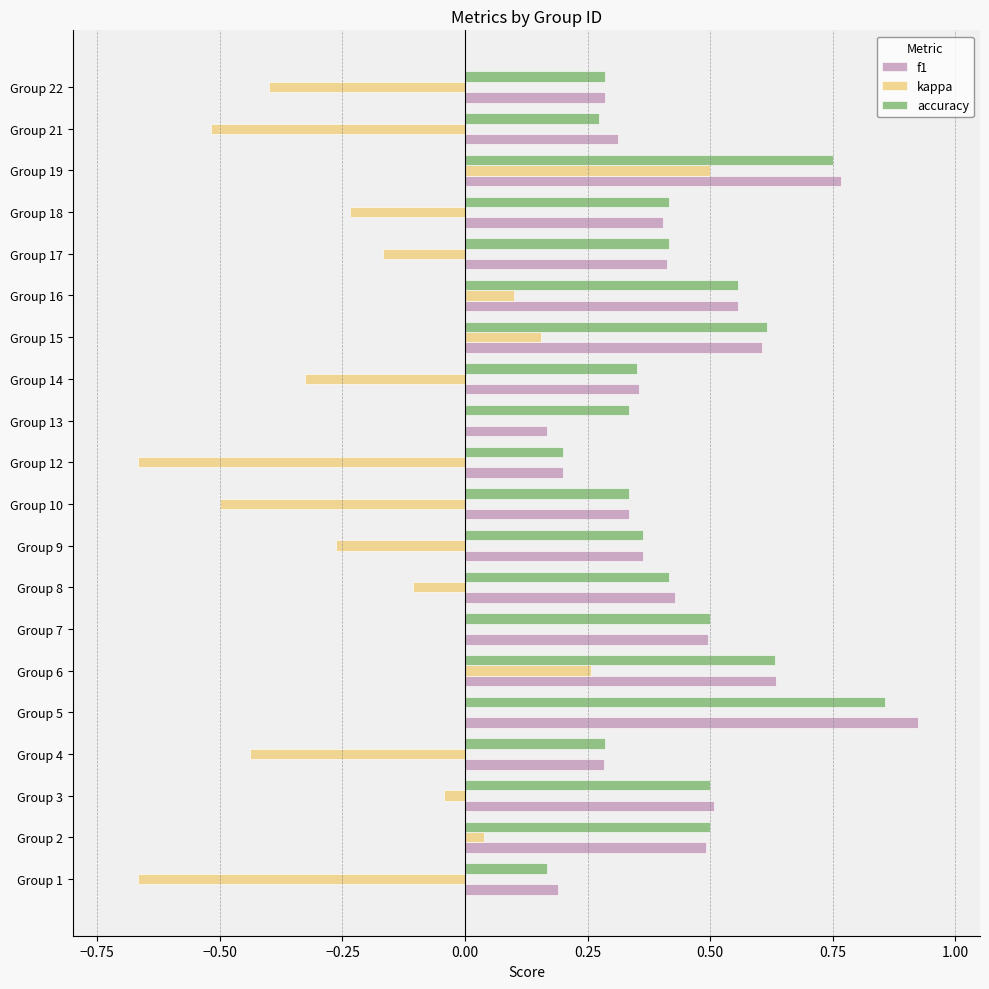

Between Group 3 and Group 13, which series saw the biggest shift?

f1